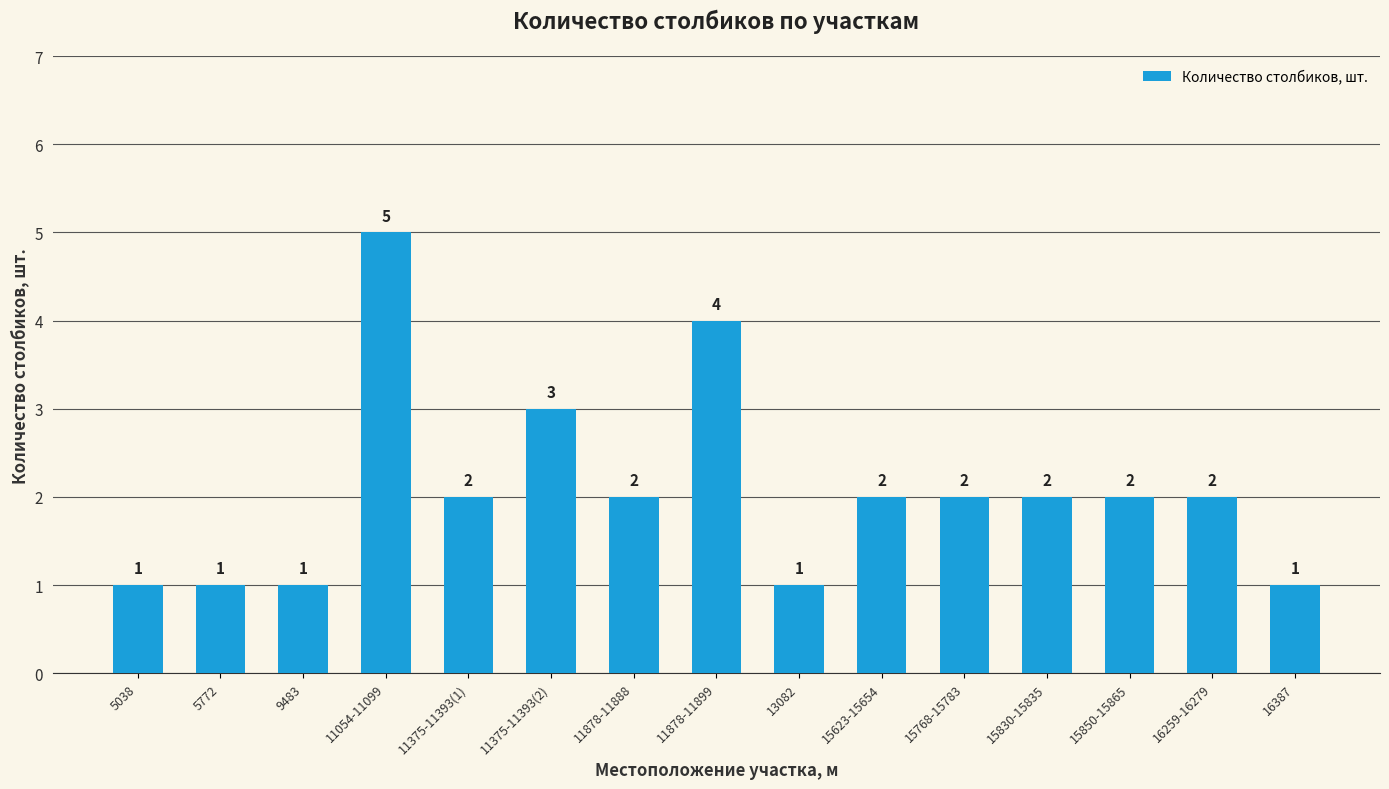

Reading right to left, what are all the values shown in this chart?

1	2	2	2	2	2	1	4	2	3	2	5	1	1	1